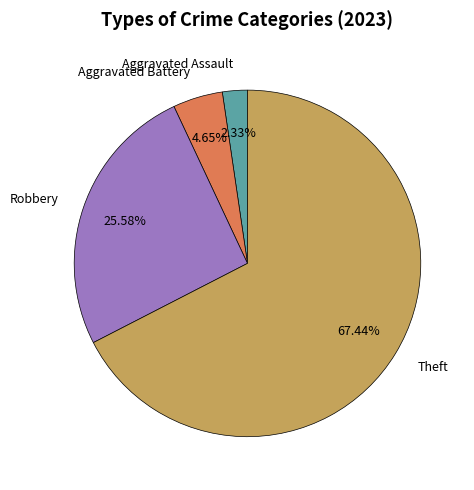

Which category has the biggest portion of the pie?

Theft